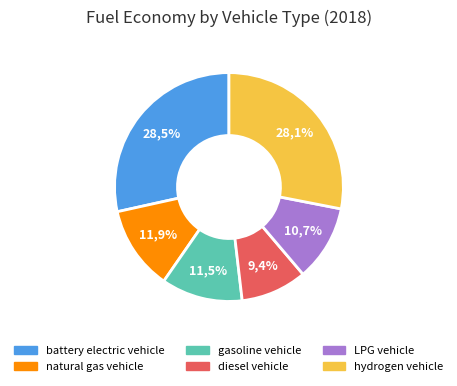

How much of the chart is everything except hydrogen vehicle?

71.9%